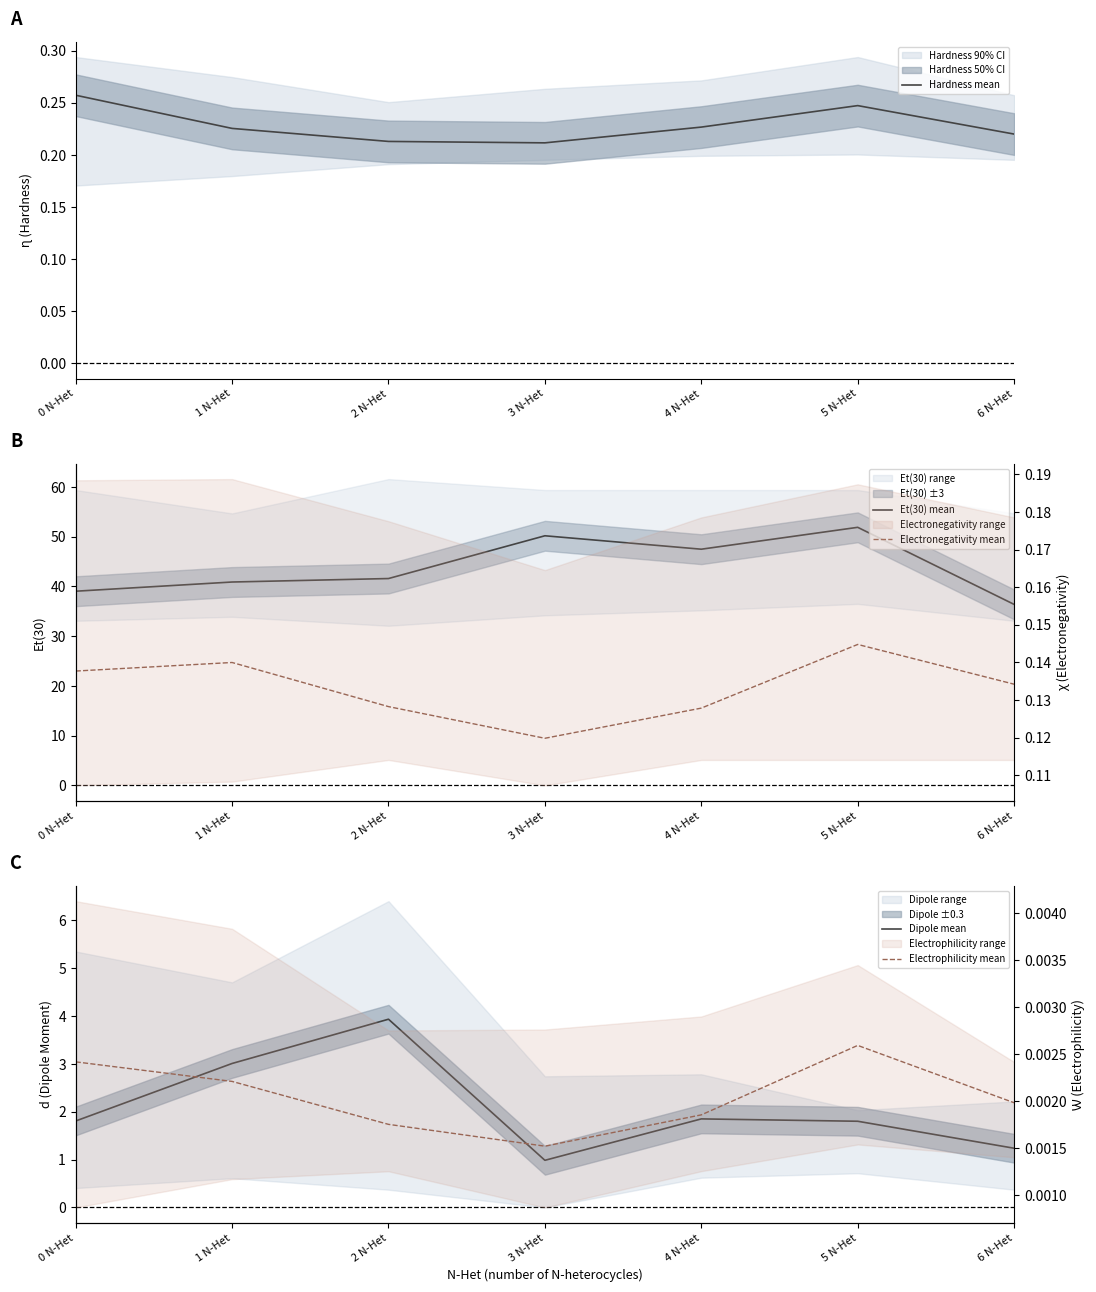

True or false: Hardness mean and Dipole mean cross at least once.

False